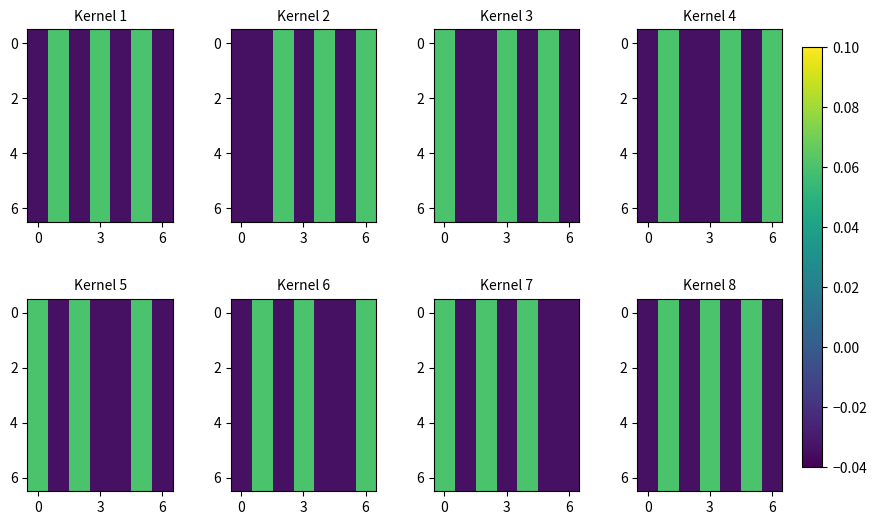

How many data points does each series have?

7